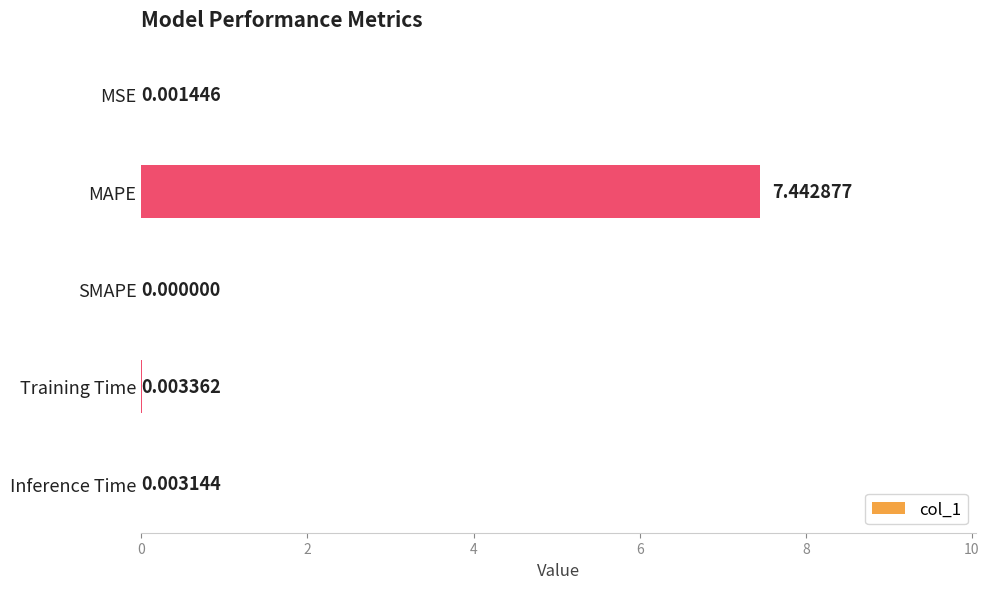

Where is the data nearest to the value 3?

Training Time